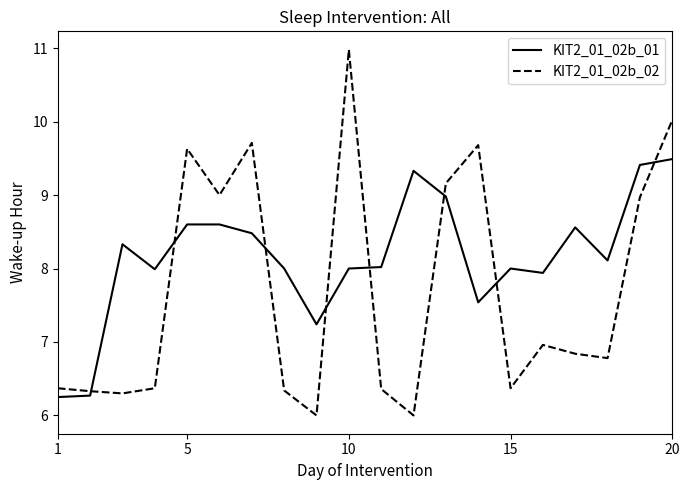

What are all the series names shown in the legend?

KIT2_01_02b_01, KIT2_01_02b_02